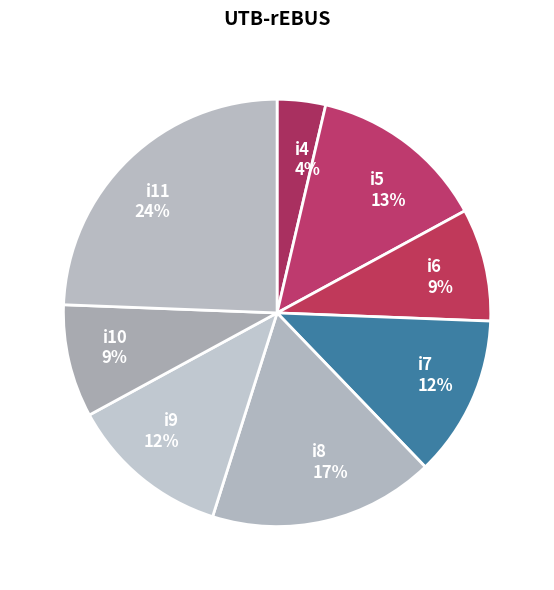

Combined, do i11 and i7 account for over 50%?

No